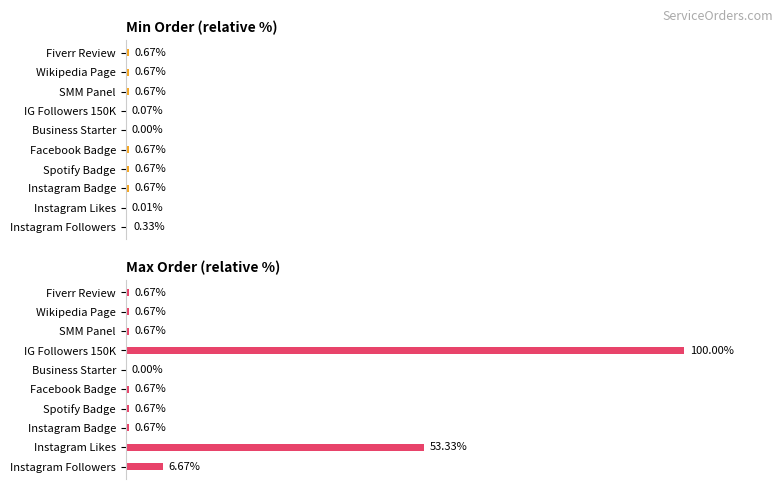

Are the bars horizontal?

Yes